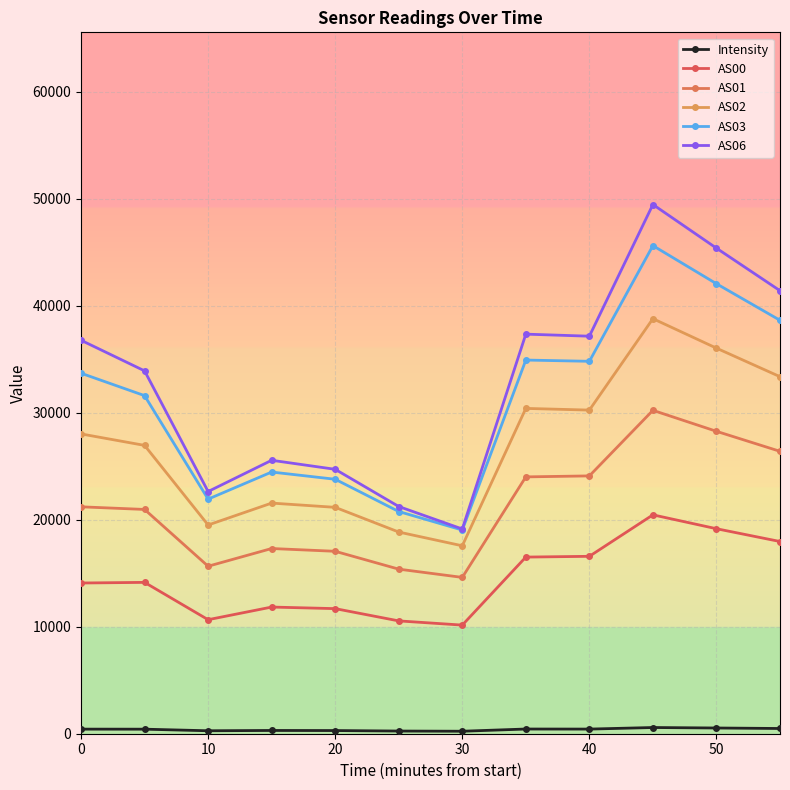

What is the sum of all AS02 values?

322359.0